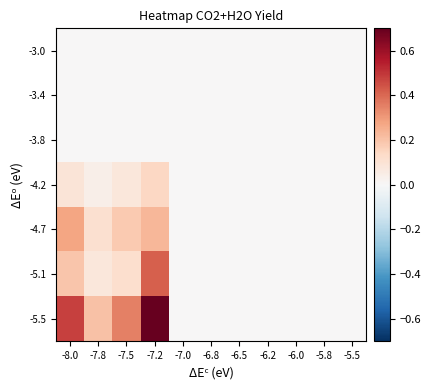

Reading right to left, extract all data points from this chart.

-3.0: -5.5=0.0	-5.8=0.0	-6.0=0.0	-6.2=0.0	-6.5=0.0	-6.8=0.0	-7.0=0.0	-7.2=0.0	-7.5=0.0	-7.8=0.0	-8.0=0.0
-3.4: -5.5=0.0	-5.8=0.0	-6.0=0.0	-6.2=0.0	-6.5=0.0	-6.8=0.0	-7.0=0.0	-7.2=0.0	-7.5=0.0	-7.8=0.0	-8.0=0.0
-3.8: -5.5=0.0	-5.8=0.0	-6.0=0.0	-6.2=0.0	-6.5=0.0	-6.8=0.0	-7.0=0.0	-7.2=0.0	-7.5=0.0	-7.8=0.0	-8.0=0.0
-4.2: -5.5=0.0	-5.8=0.0	-6.0=0.0	-6.2=0.0	-6.5=0.0	-6.8=0.0	-7.0=0.0	-7.2=0.1	-7.5=0.1	-7.8=0.0	-8.0=0.1
-4.7: -5.5=0.0	-5.8=0.0	-6.0=0.0	-6.2=0.0	-6.5=0.0	-6.8=0.0	-7.0=0.0	-7.2=0.2	-7.5=0.2	-7.8=0.1	-8.0=0.3
-5.1: -5.5=0.0	-5.8=0.0	-6.0=0.0	-6.2=0.0	-6.5=0.0	-6.8=0.0	-7.0=0.0	-7.2=0.4	-7.5=0.1	-7.8=0.1	-8.0=0.2
-5.5: -5.5=0.0	-5.8=0.0	-6.0=0.0	-6.2=0.0	-6.5=0.0	-6.8=0.0	-7.0=0.0	-7.2=0.7	-7.5=0.4	-7.8=0.2	-8.0=0.5